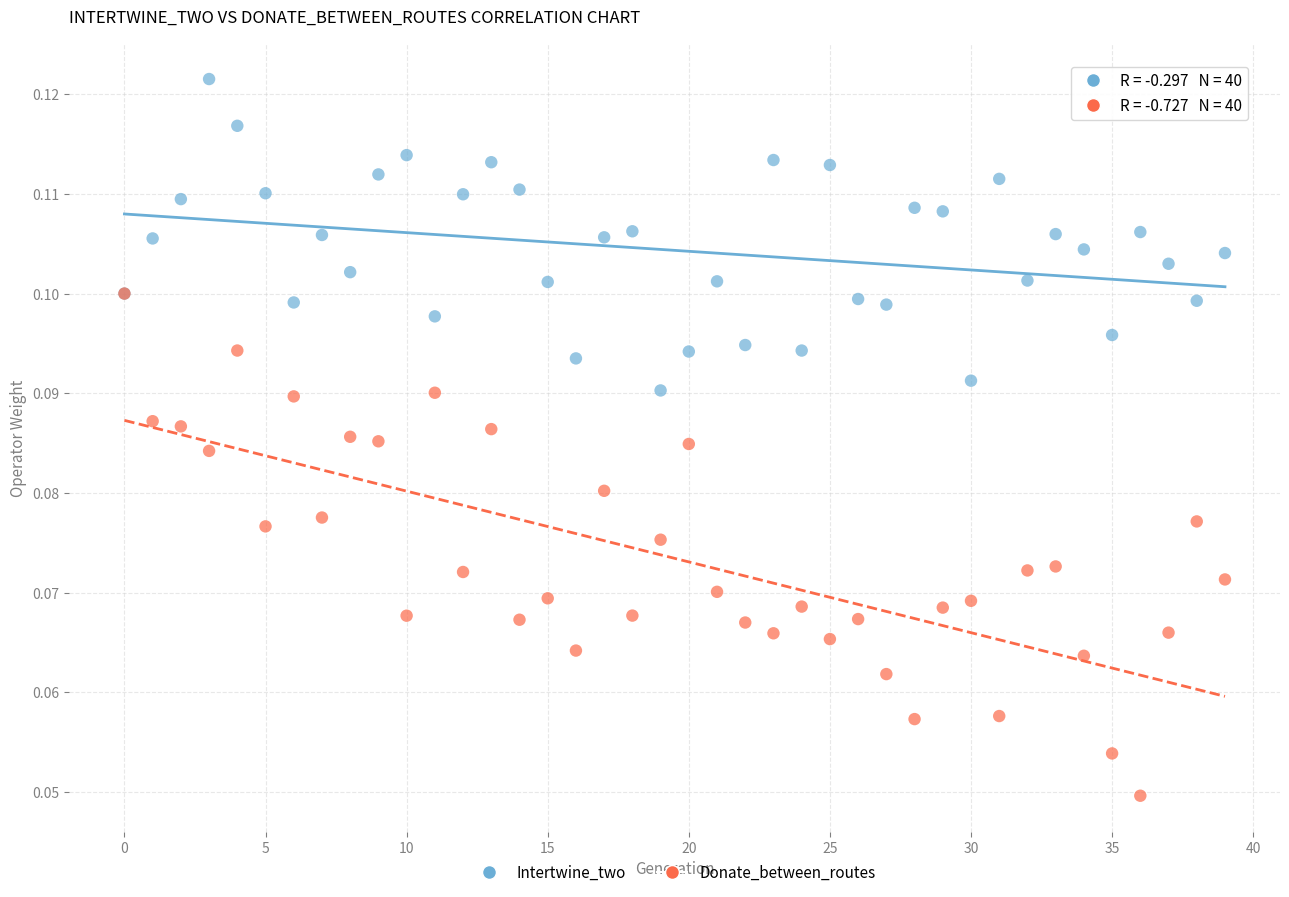

What are all the series names shown in the legend?

Intertwine_two, Donate_between_routes